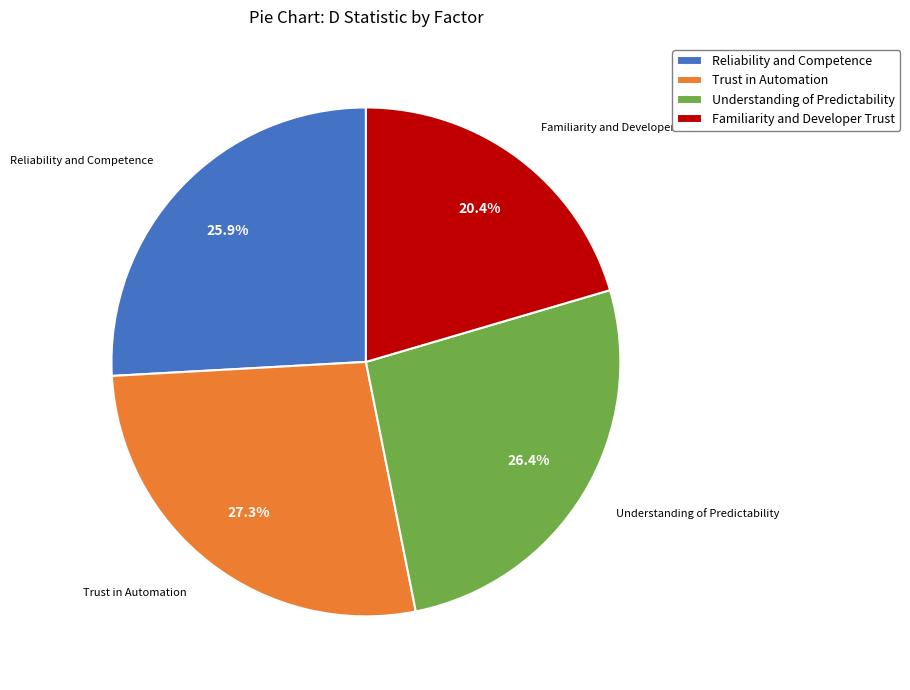

Is the sum of Trust in Automation and Understanding of Predictability greater than half?

Yes